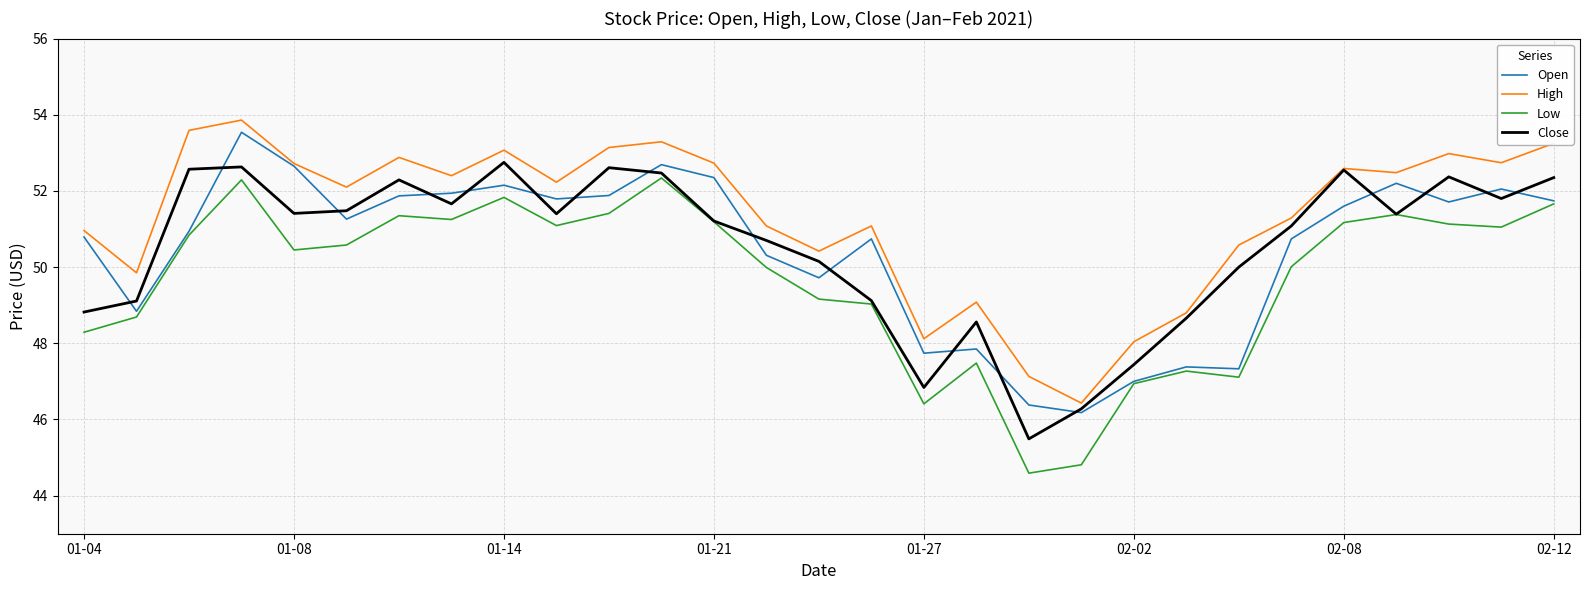

In Open, how many points are lower than both neighbors (excluding endpoints)?

8